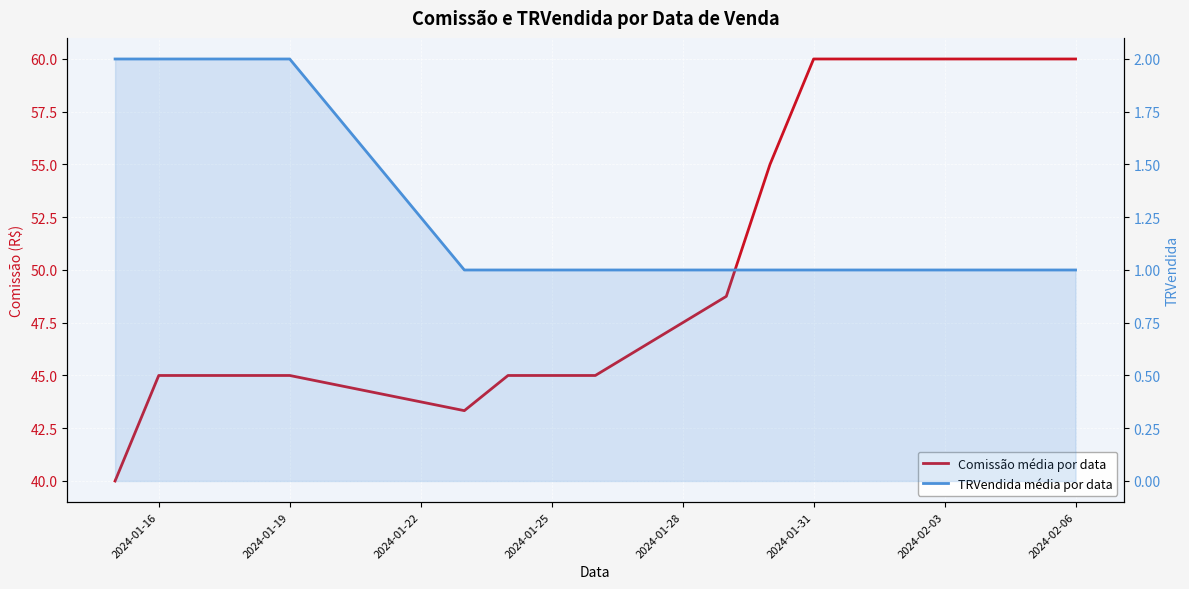

What is the smallest value displayed?

1.0